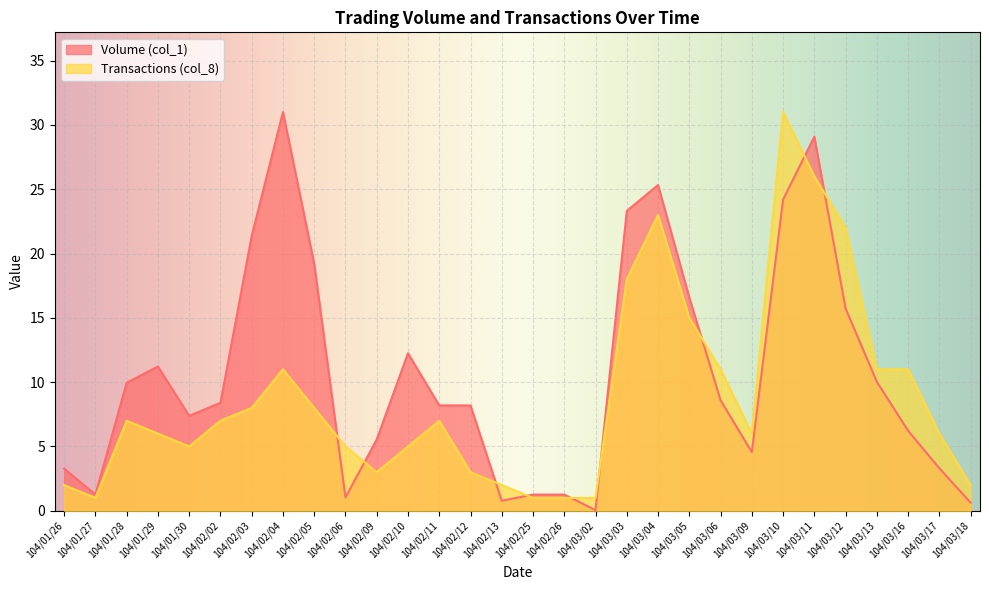

Is the value of Volume (col_1) at 104/03/17 greater than the value of Transactions (col_8) at 104/01/28?

No